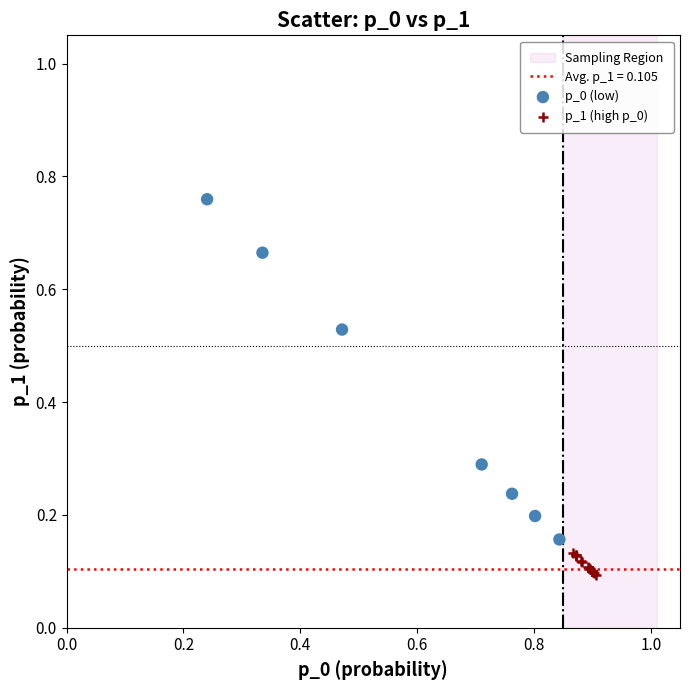

Which series has the widest spread of Y values?

p_0 (low)